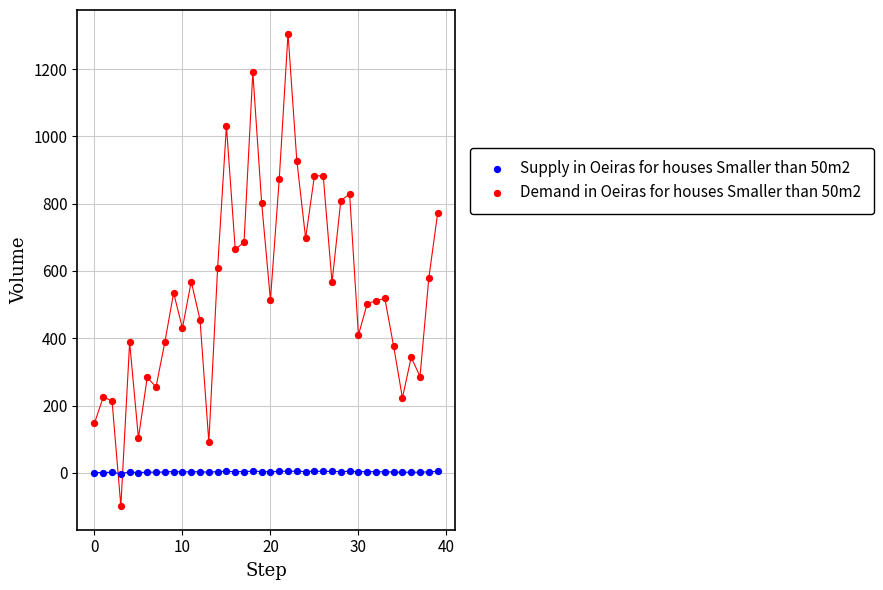

Which series contains the highest Y value?

Demand in Oeiras for houses Smaller than 50m2